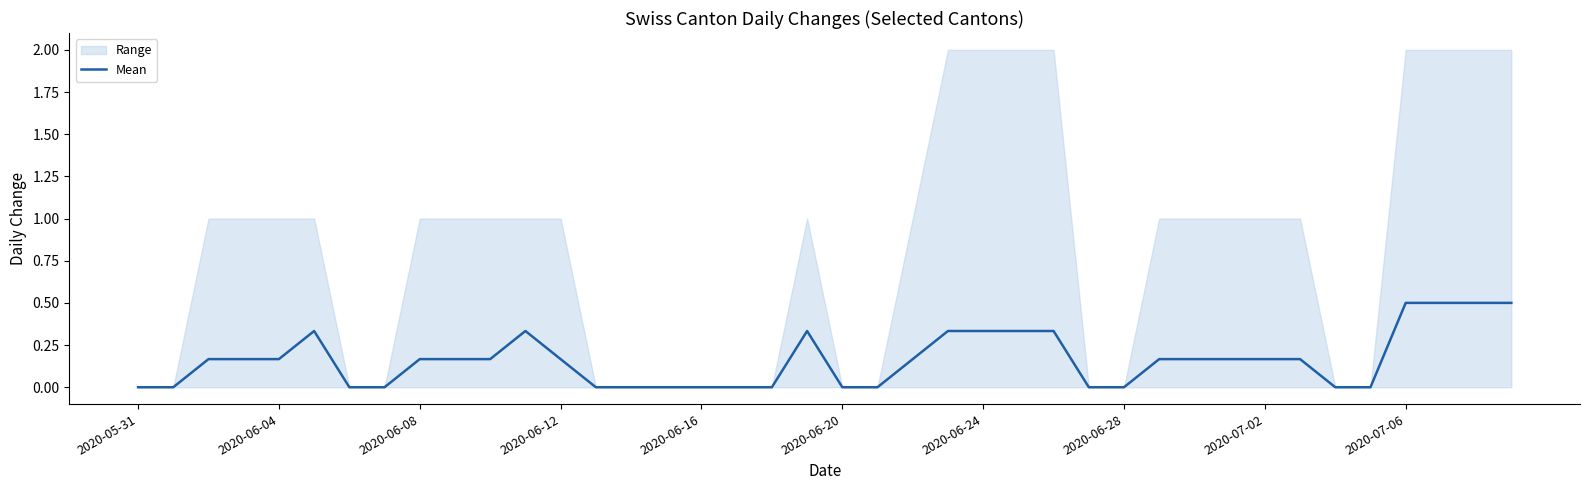

What is the maximum value for Mean?

0.5